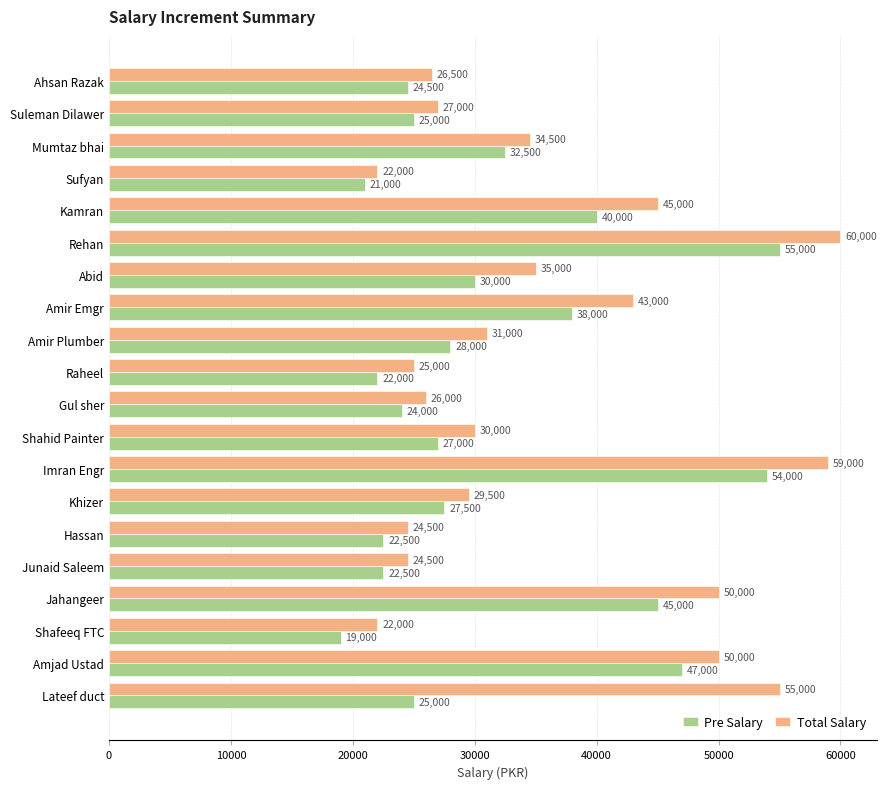

Which series has the widest spread of values?

Total Salary